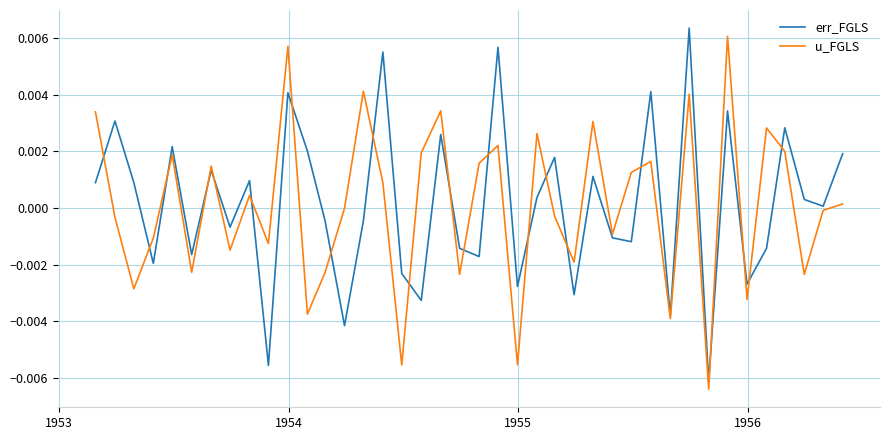

What are all the series names shown in the legend?

err_FGLS, u_FGLS